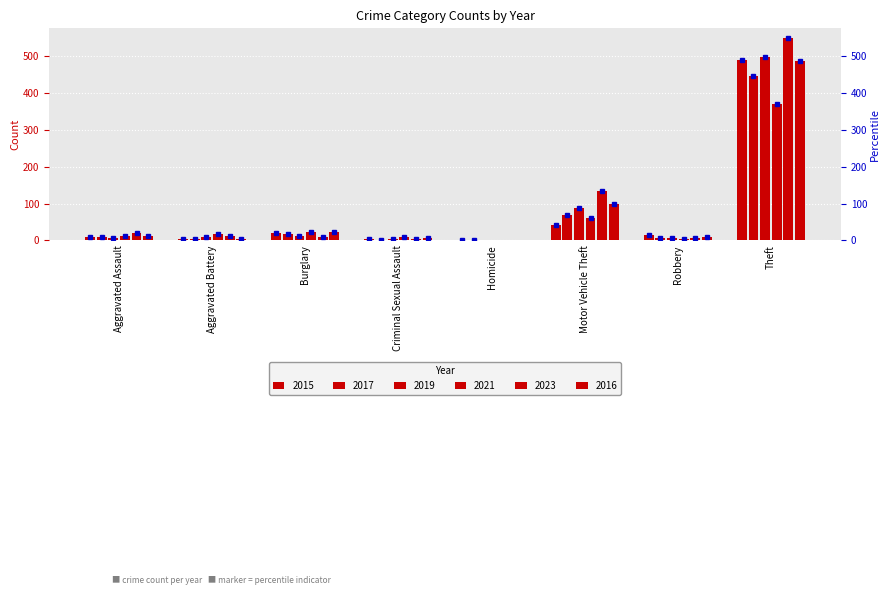

What is the difference between the maximum and minimum values in the 2017 series?

446